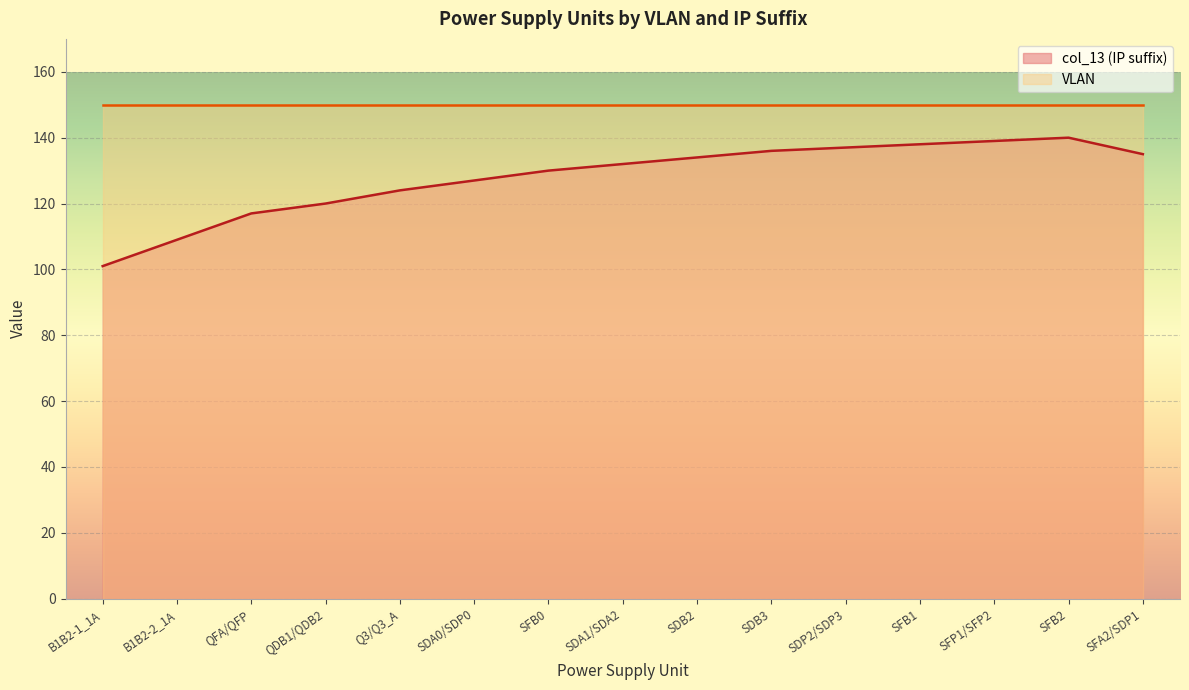

What is the approximate value at SDA0/SDP0, to the nearest 5?

125